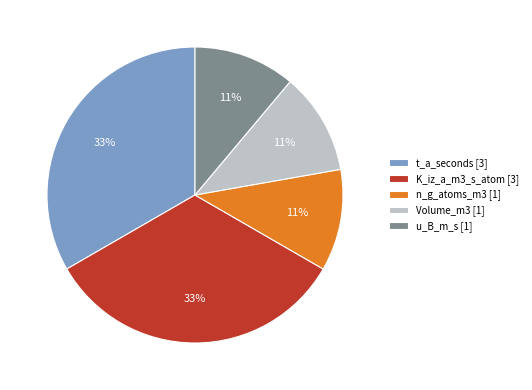

Approximately how many times larger is the value at K_iz_a_m3_s_atom compared to u_B_m_s?

3.0